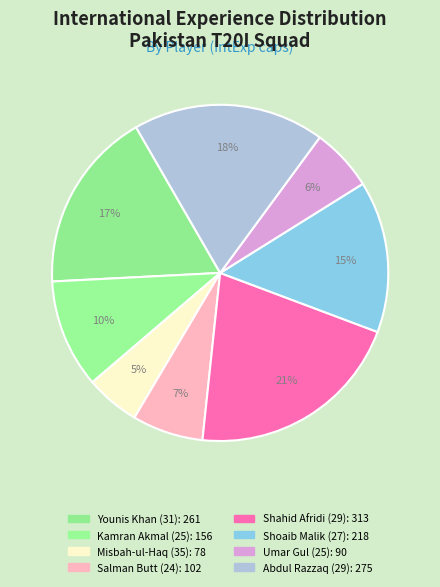

To the nearest percent, what percentage of the pie is Misbah-ul-Haq (35)?

5%